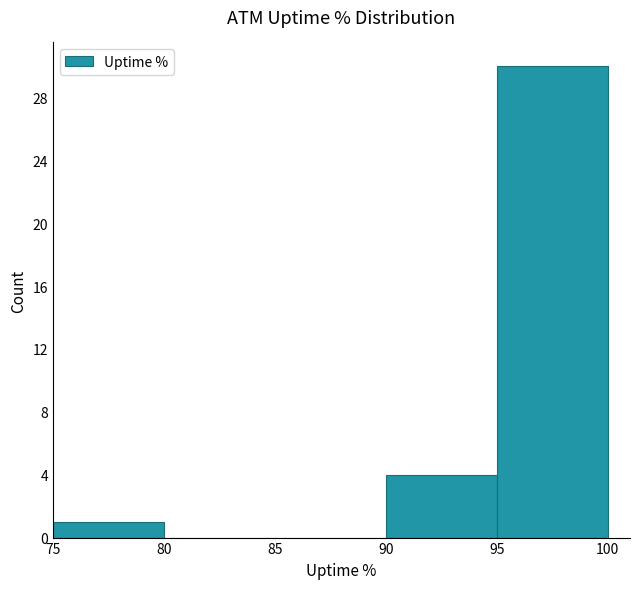

How tall is the bar that spans 95 to 100 on the x-axis? The values are not printed on the chart, so give them approximately, as read against the axis.

30